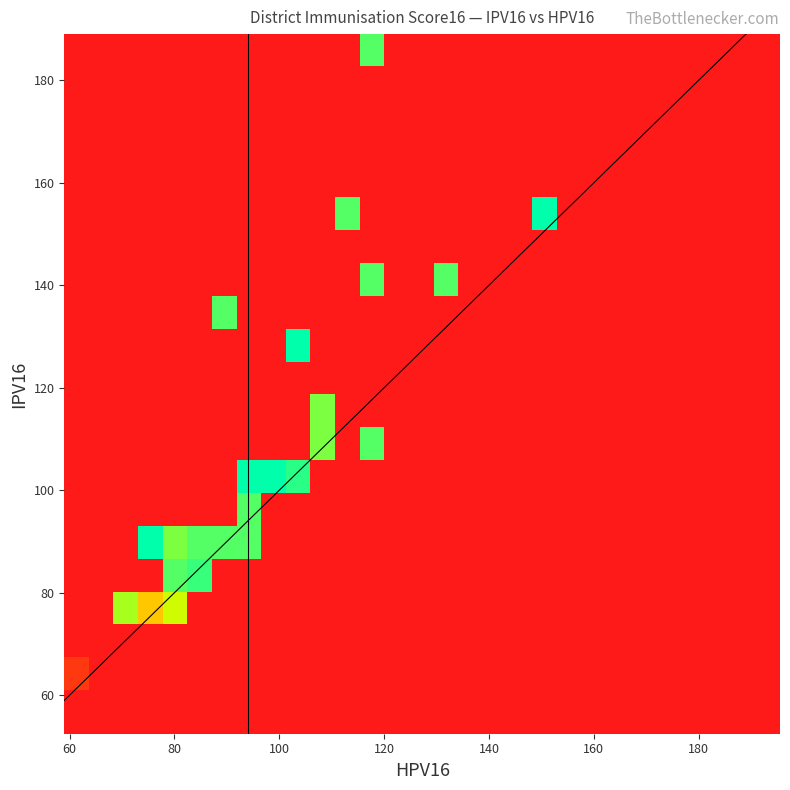

Which series has the largest total across all categories?

ipv16